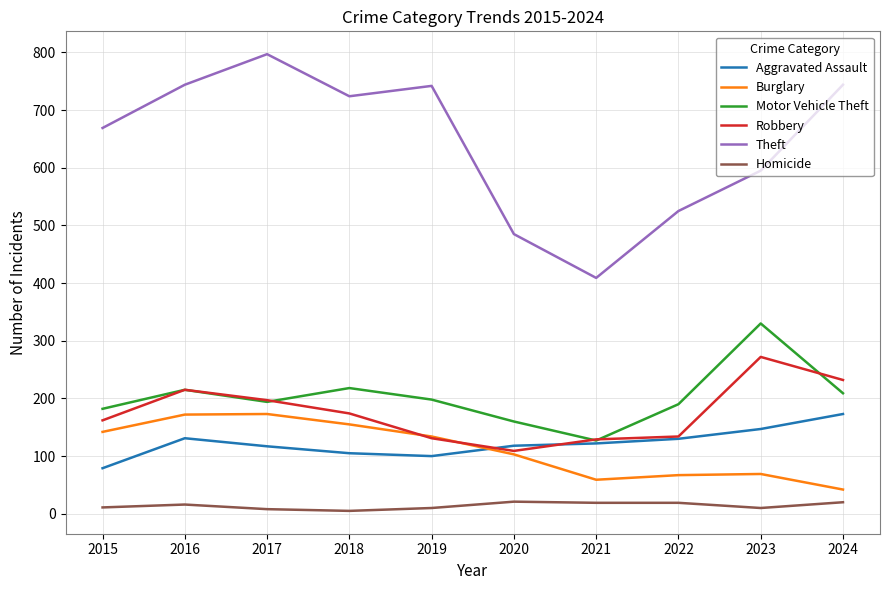

At 2018, list the series in order from largest to smallest.

Theft, Motor Vehicle Theft, Robbery, Burglary, Aggravated Assault, Homicide